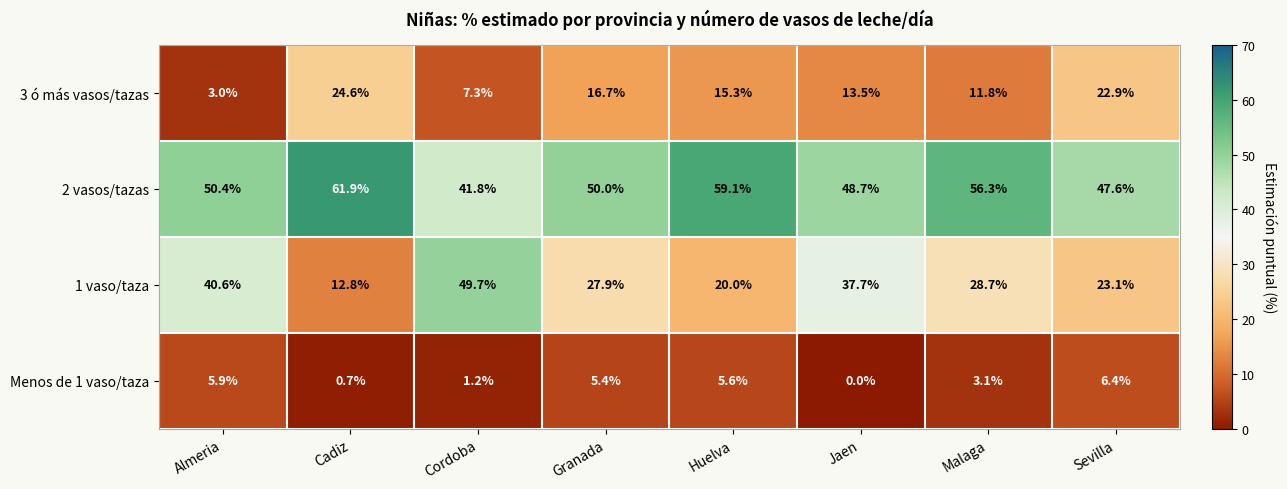

At which category does the chart reach its peak across all series?

Cadiz